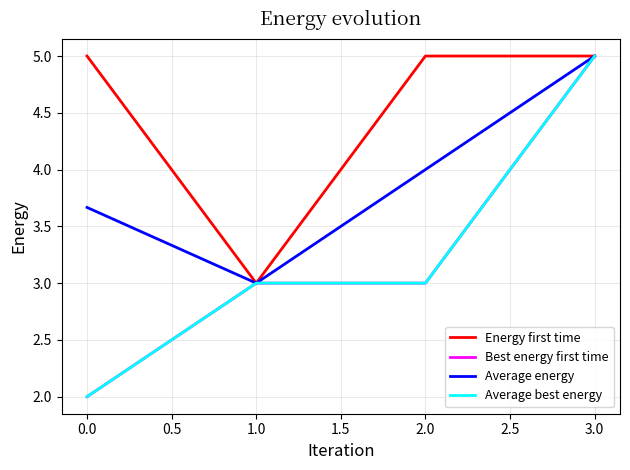

True or false: Energy first time and Average best energy intersect in this chart.

False